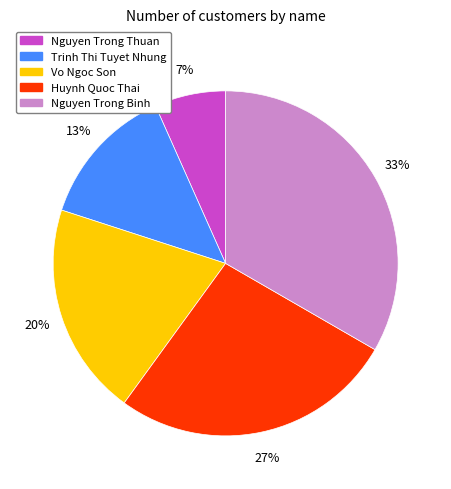

What is the largest slice in the pie chart?

Nguyen Trong Binh